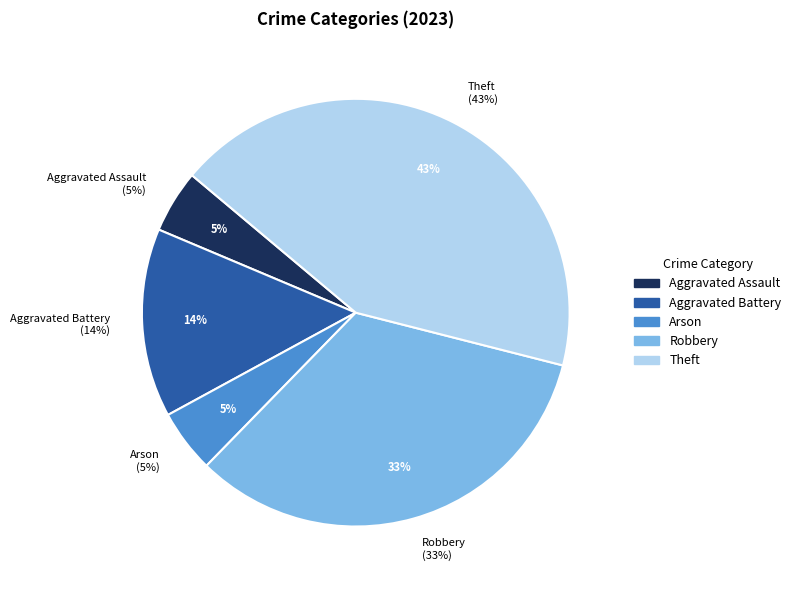

How many segments does this pie chart have?

5